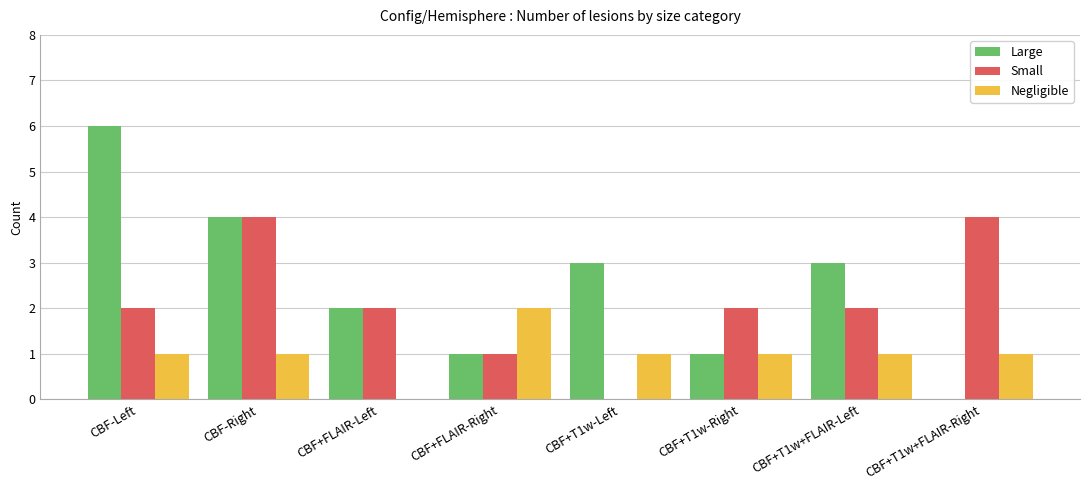

Which series has the largest total across all categories?

Large